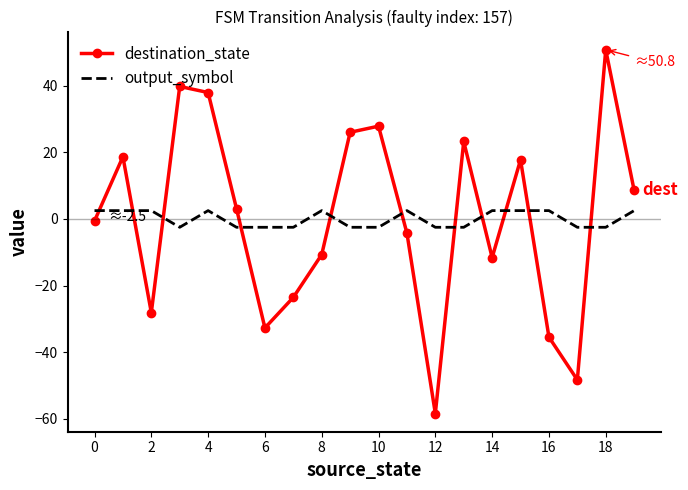

List the series in order of their peak value, highest first.

destination_state, output_symbol